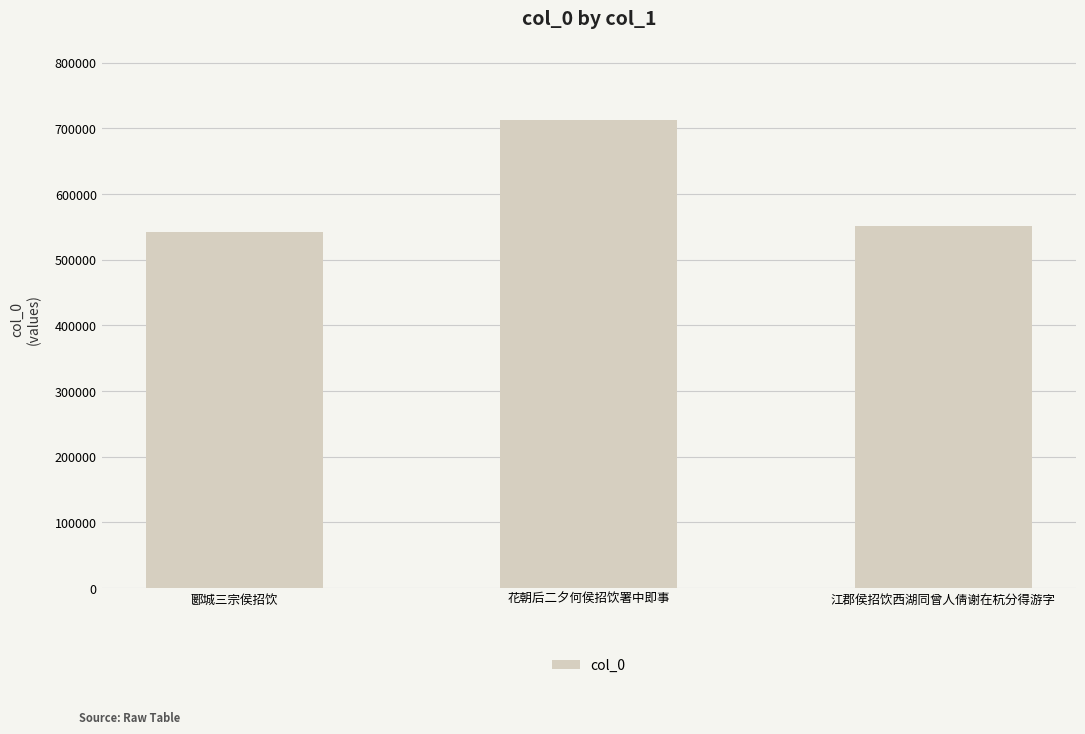

The value at 江郡侯招饮西湖同曾人倩谢在杭分得游字 is 295432. True or false?

False